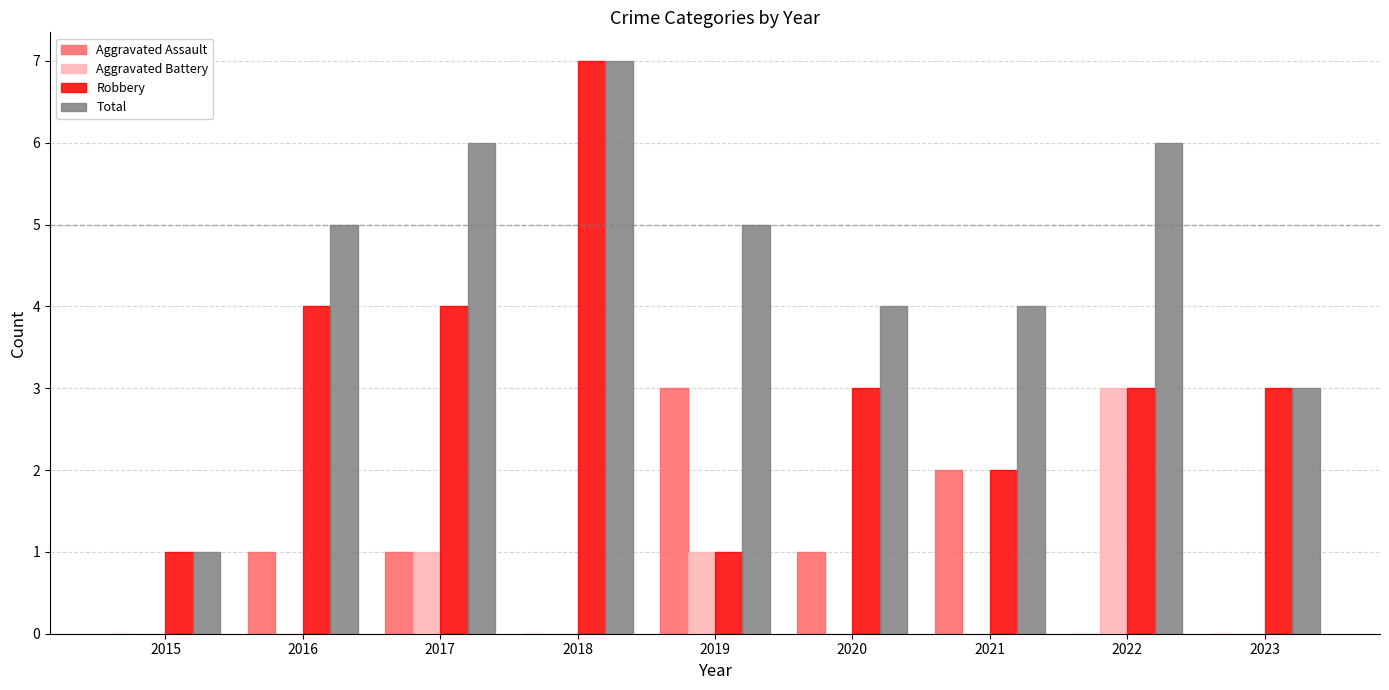

At which category is the sum across all series the highest?

2018